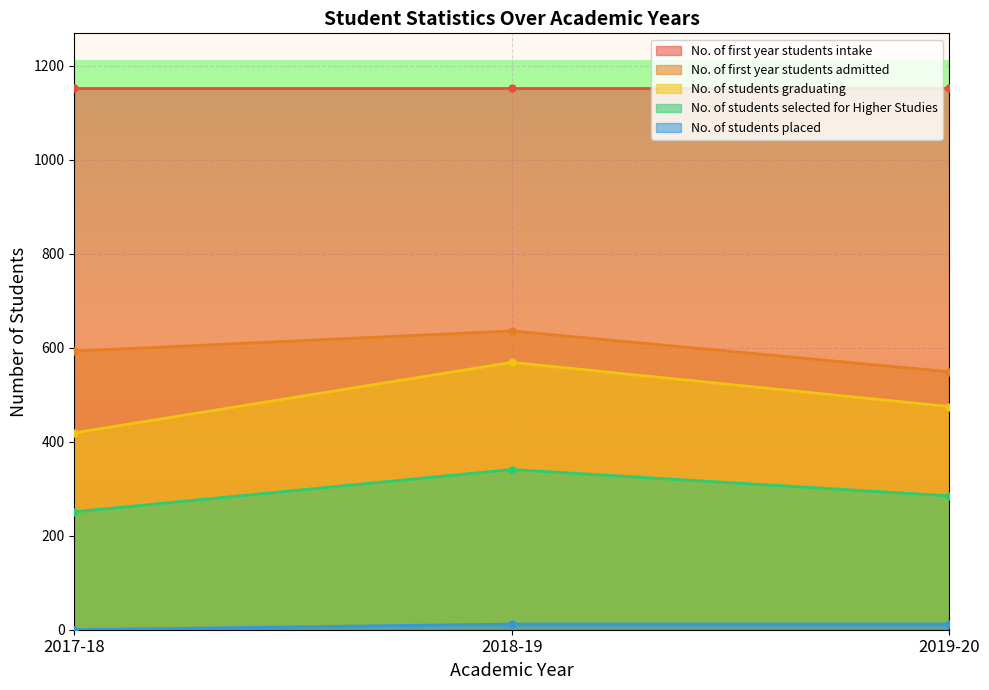

What is the highest value of the No. of students selected for Higher Studies series?

341